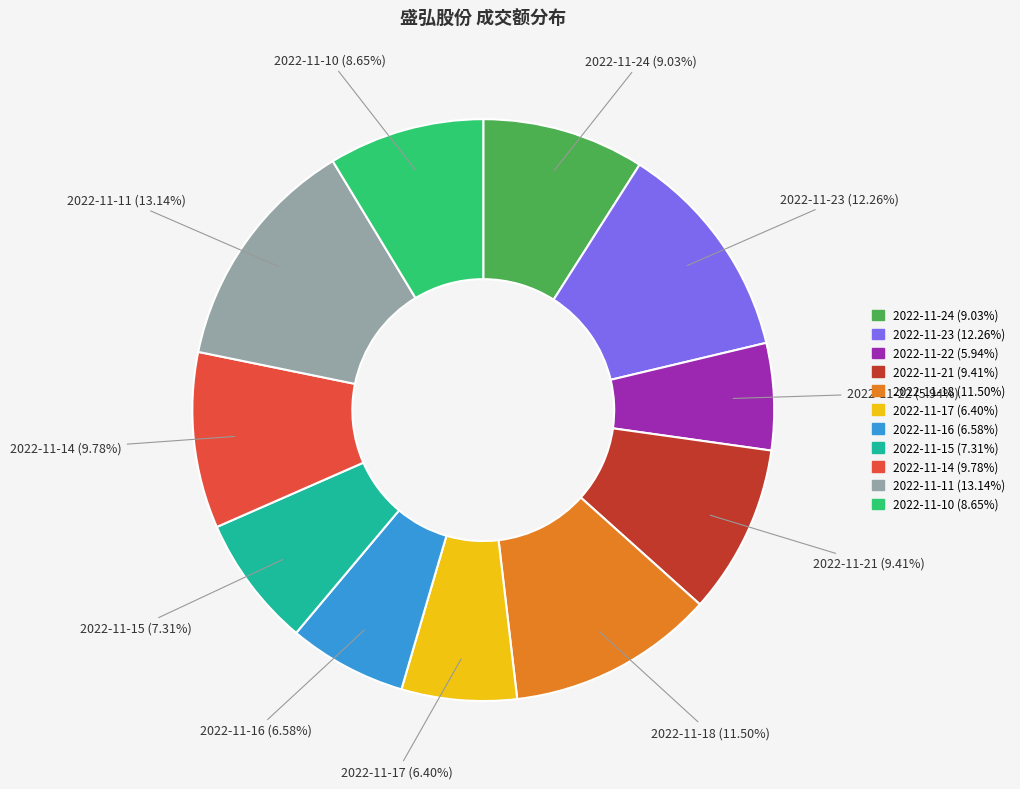

How many segments does this pie chart have?

11